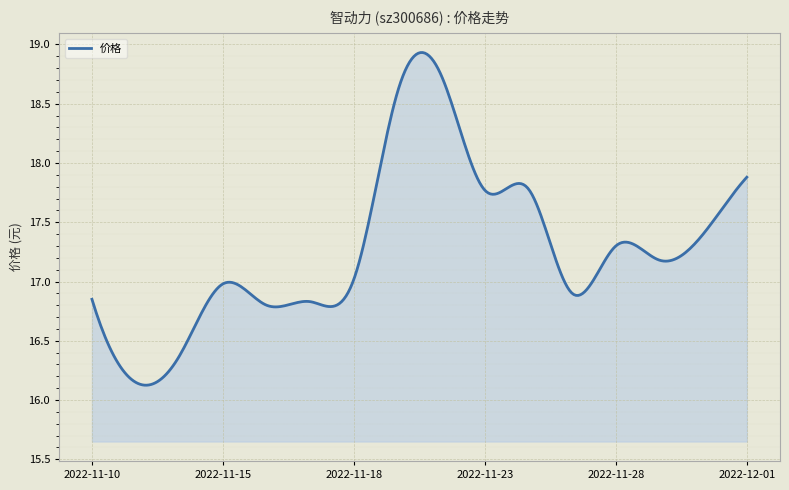

What is the difference between the maximum and minimum values?

2.8